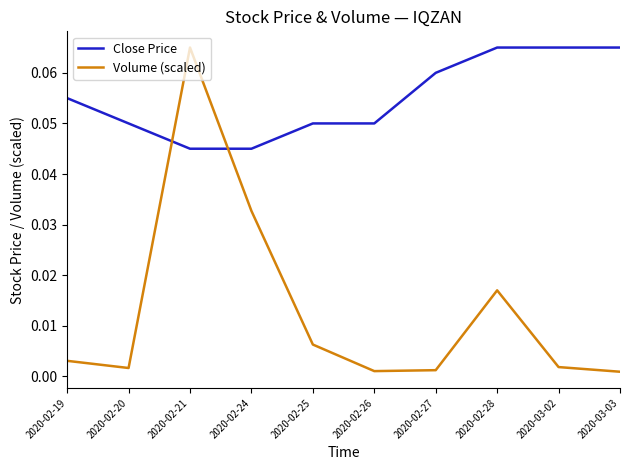

At 2020-02-28, list the series in order from smallest to largest.

Volume (scaled), Close Price